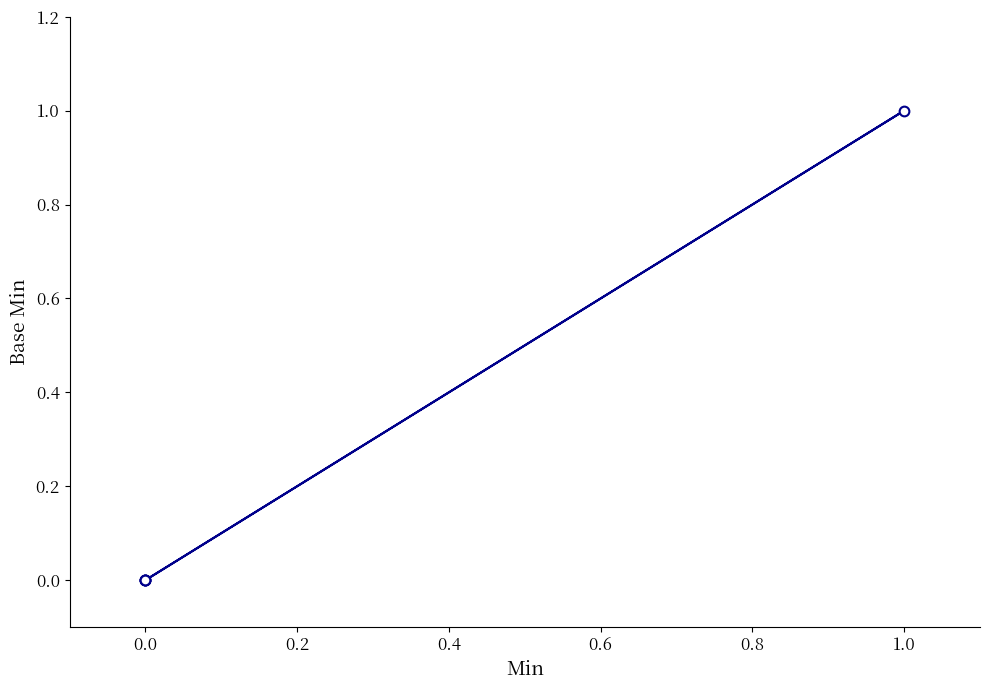

Is it true that the value at 0.0 is 0?

False